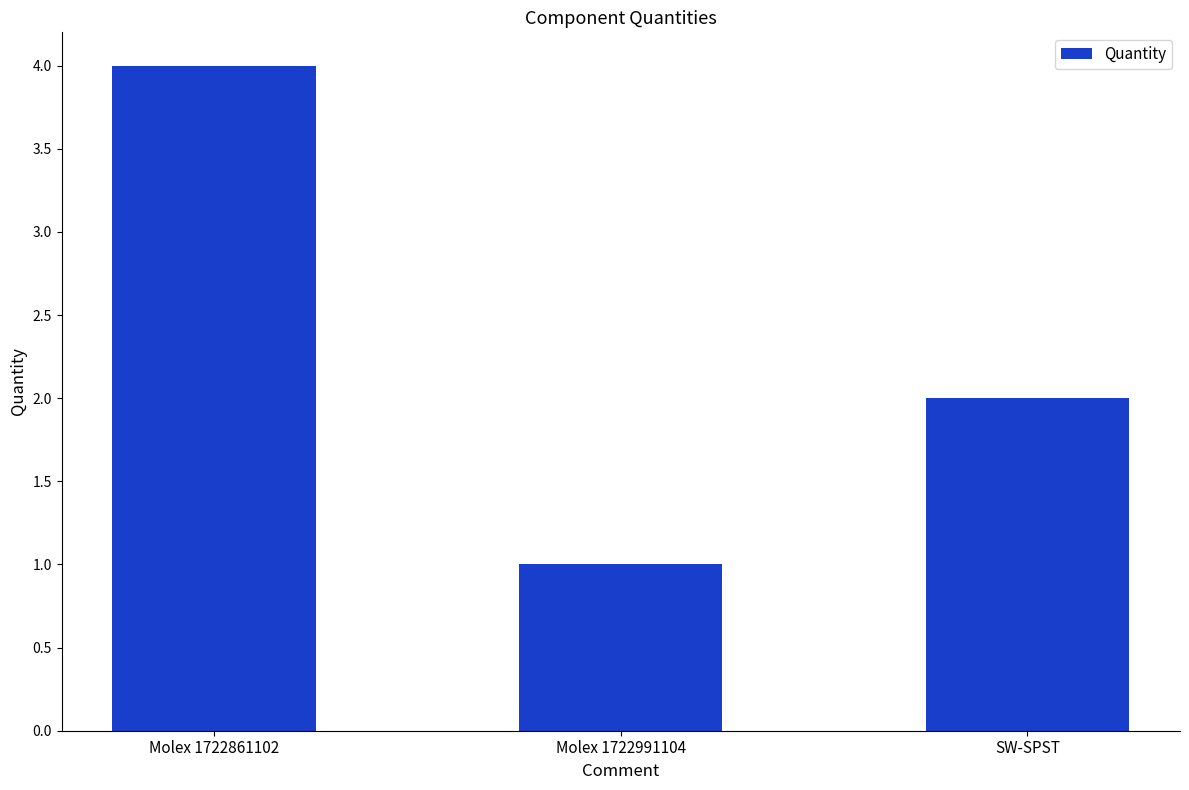

What is the label of the 3rd bar from the right?

Molex 1722861102